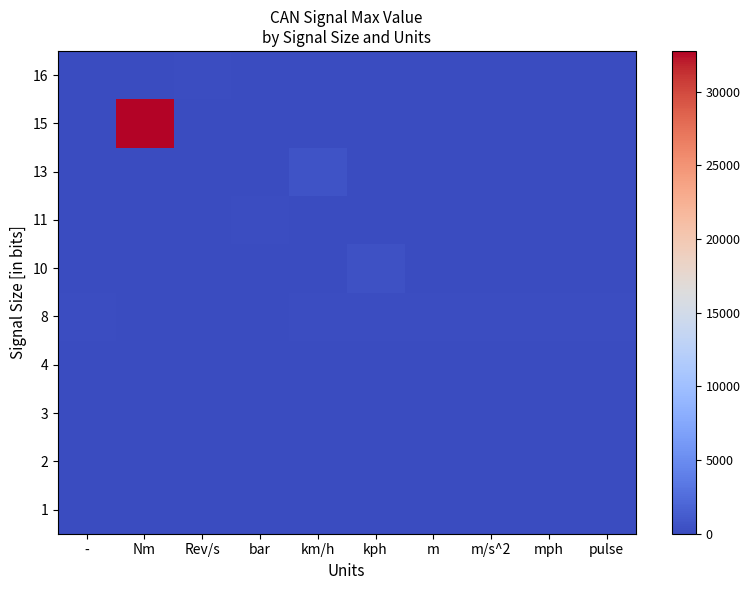

At which category is the sum across all series the highest?

Nm